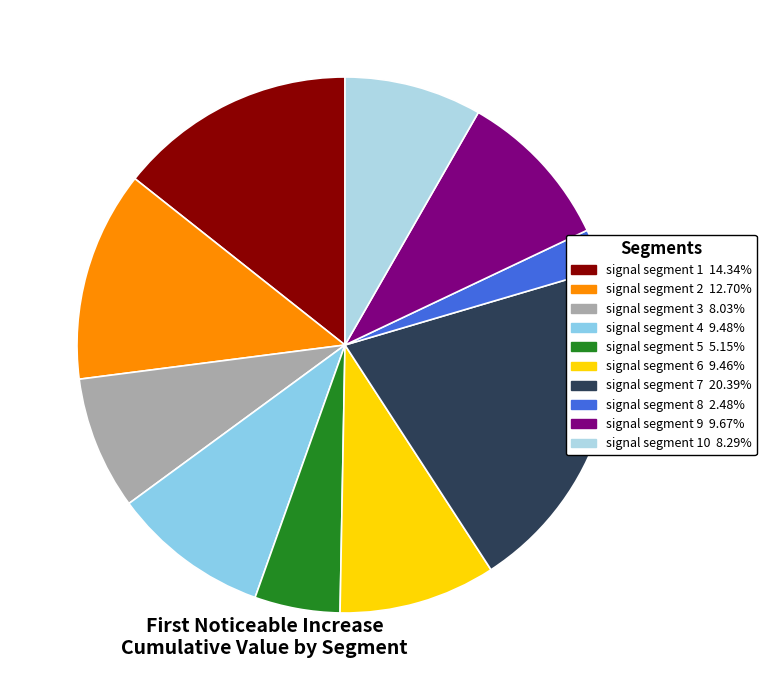

How many segments does this pie chart have?

10